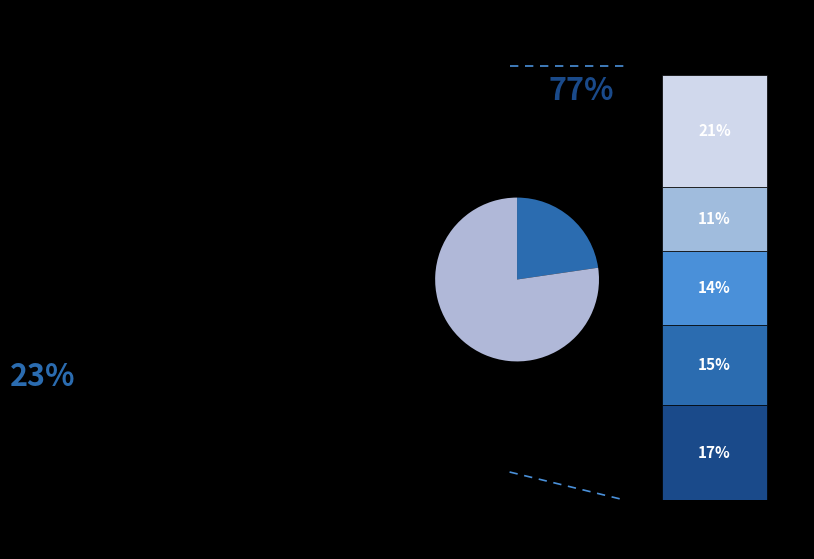

To the nearest percent, what portion does 3 represent?

11%